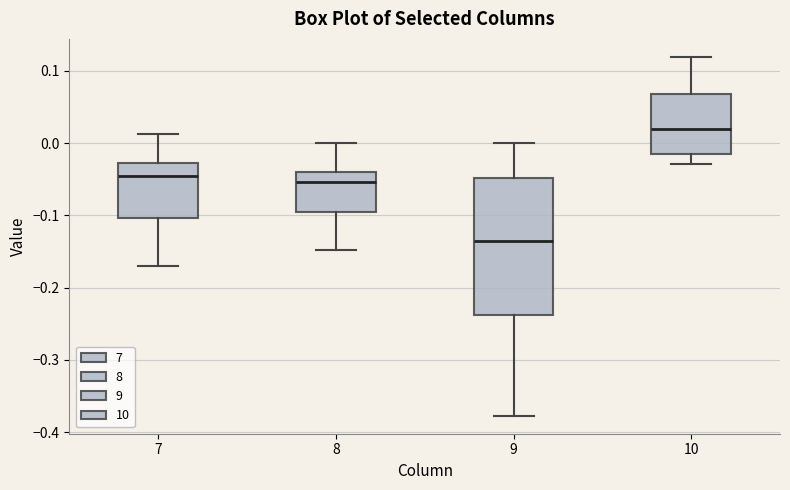

Where is the lower edge of the box at x = 10 on the y-axis? The values are not printed on the chart, so give them approximately, as read against the axis.

-0.01